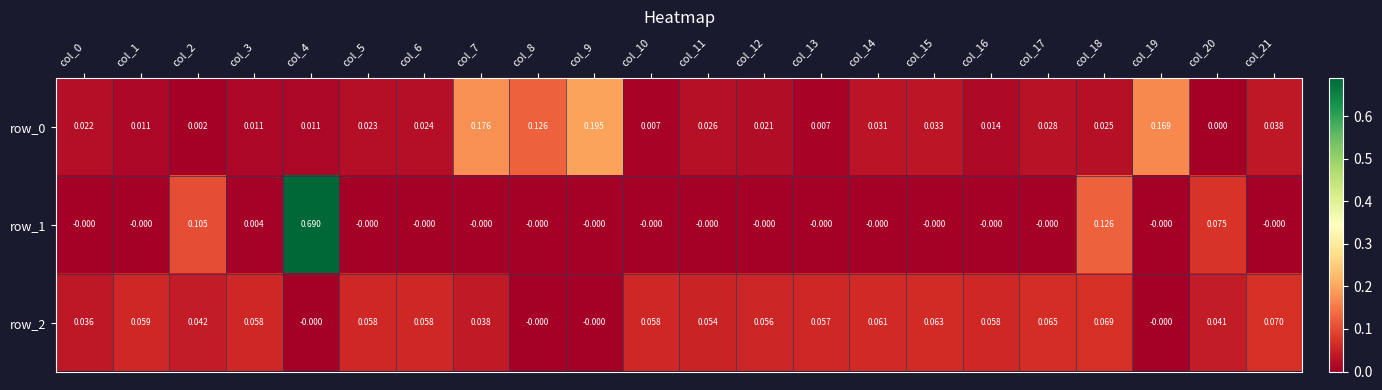

How many data points does each series have?

22